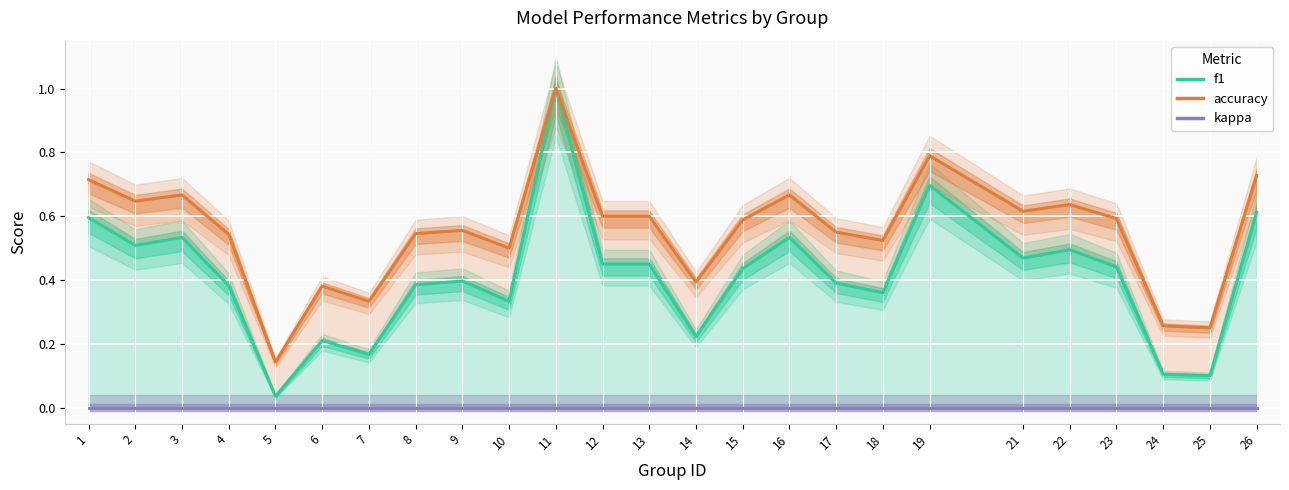

Is this an area chart (filled region under the line)?

No